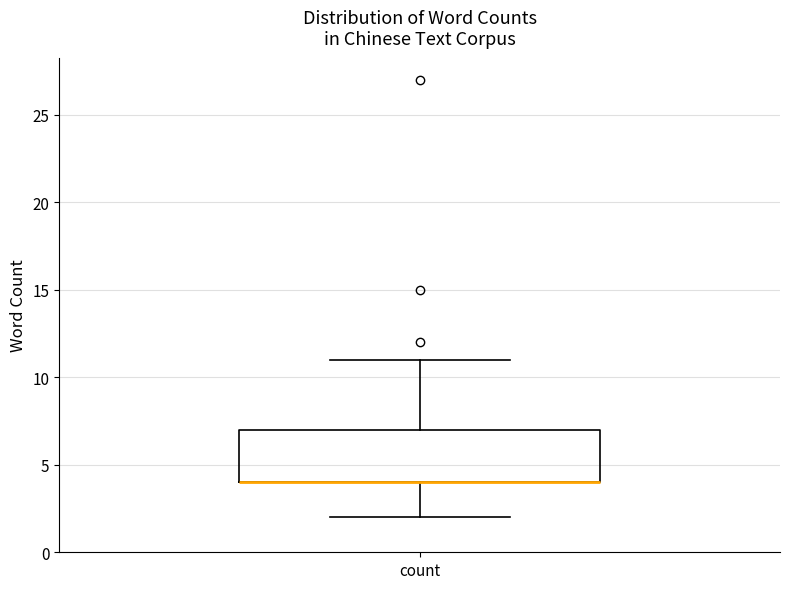

Where does the lower whisker of the box for count end on the y-axis? The values are not printed on the chart, so give them approximately, as read against the axis.

2